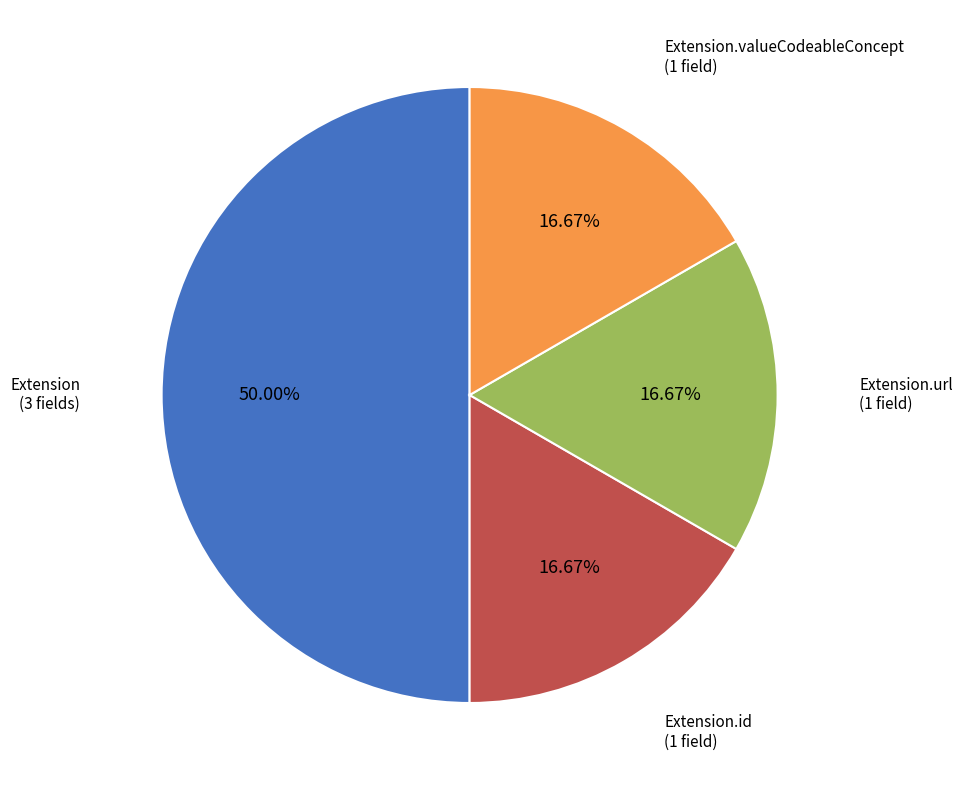

Count the number of slices in the pie.

4